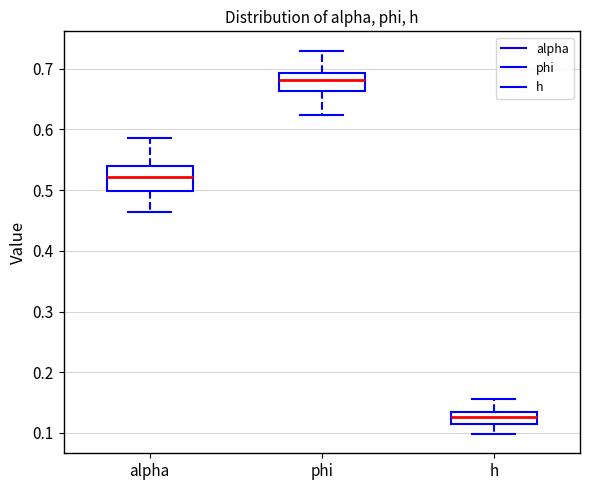

Reading left to right, read every box against the y-axis: the position of its median line, the range the box covers, and the ends of its whiskers. The values are not printed on the chart, so give them approximately, as read against the axis.

alpha: median 0.52, box 0.50 to 0.54, whiskers 0.46 to 0.59
phi: median 0.68, box 0.66 to 0.69, whiskers 0.62 to 0.73
h: median 0.13 (inside the box), box 0.12 to 0.13, whiskers 0.10 to 0.16